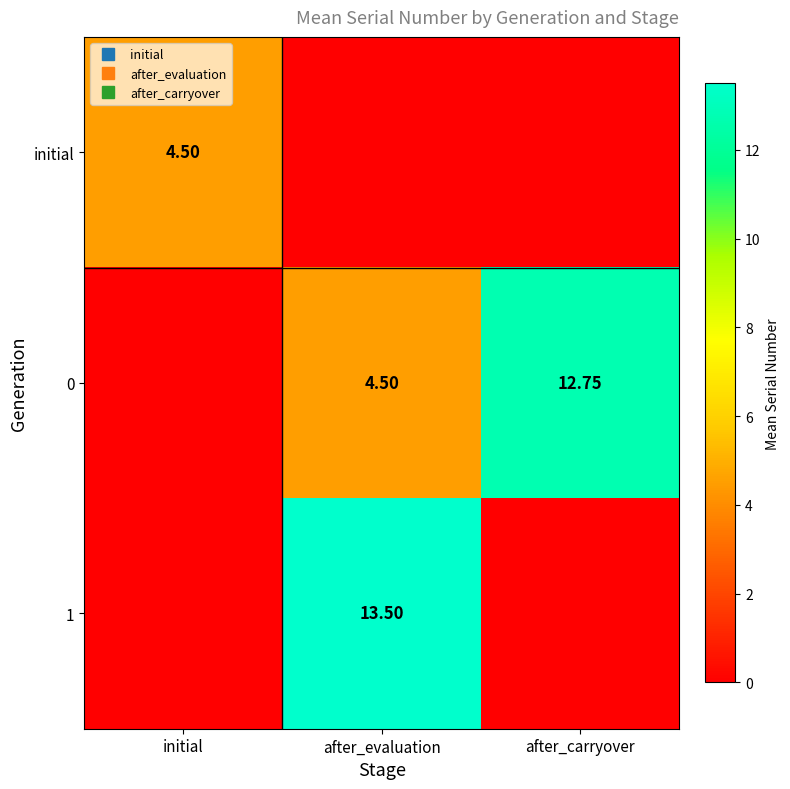

At after_evaluation, list the series in order from smallest to largest.

initial, 0, 1